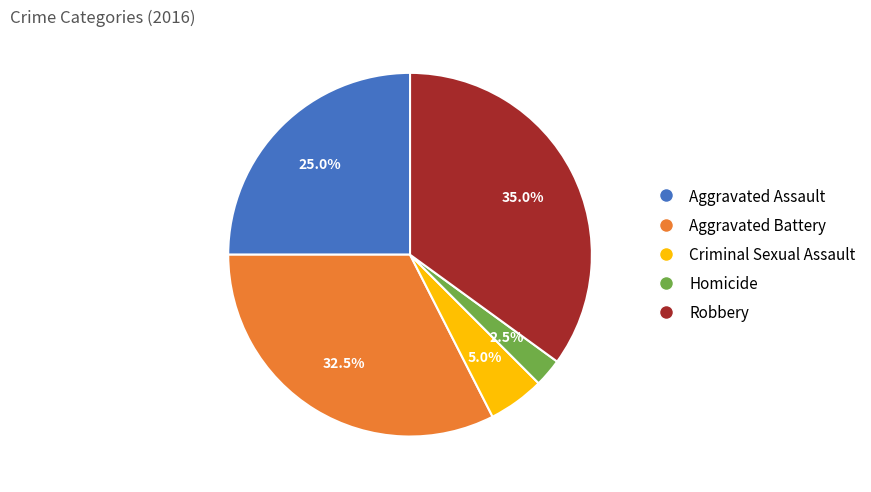

Rank the categories by value from lowest to highest.

Homicide, Criminal Sexual Assault, Aggravated Assault, Aggravated Battery, Robbery